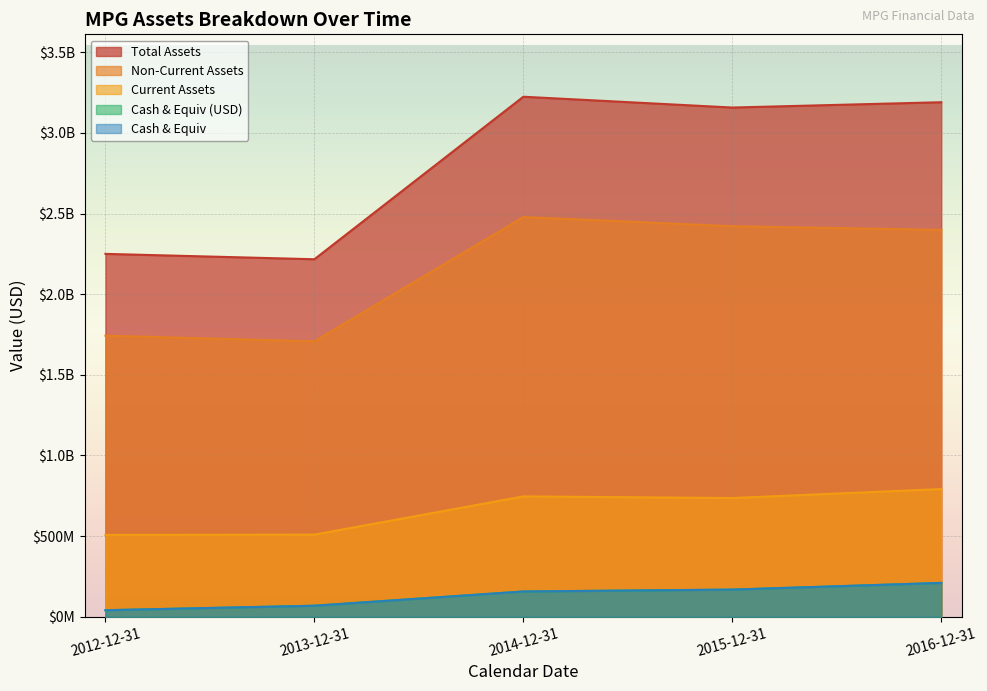

Which category has the highest value in the cashnequsd series?

2016-12-31